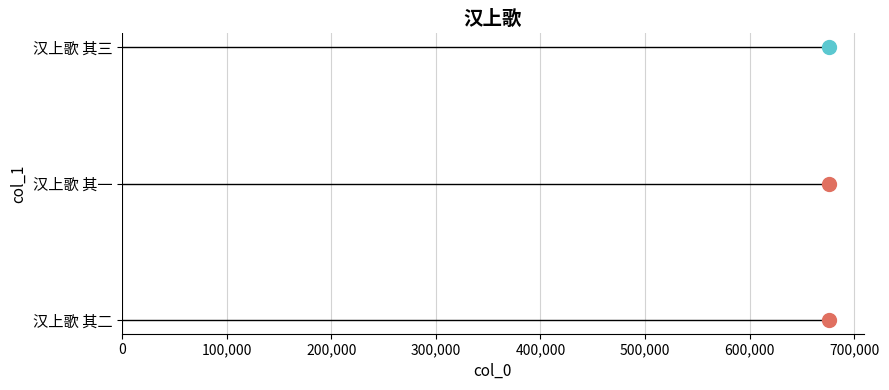

Which has a higher value, 汉上歌 其二 or 汉上歌 其一?

汉上歌 其二